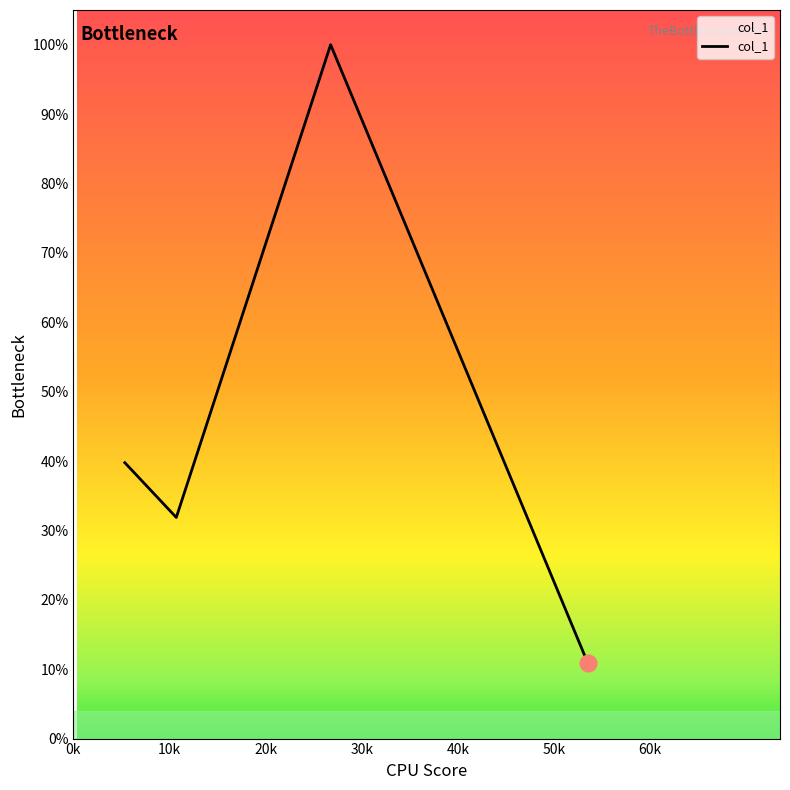

Where is the data nearest to the value 0?

53.521